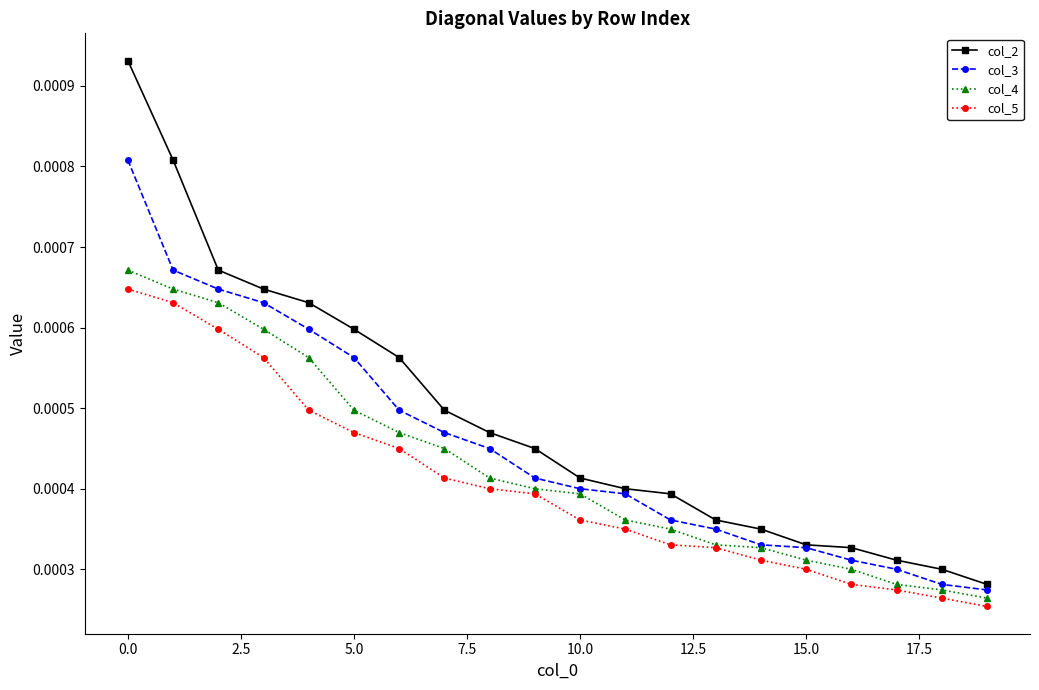

Which series has the widest spread of values?

col_2